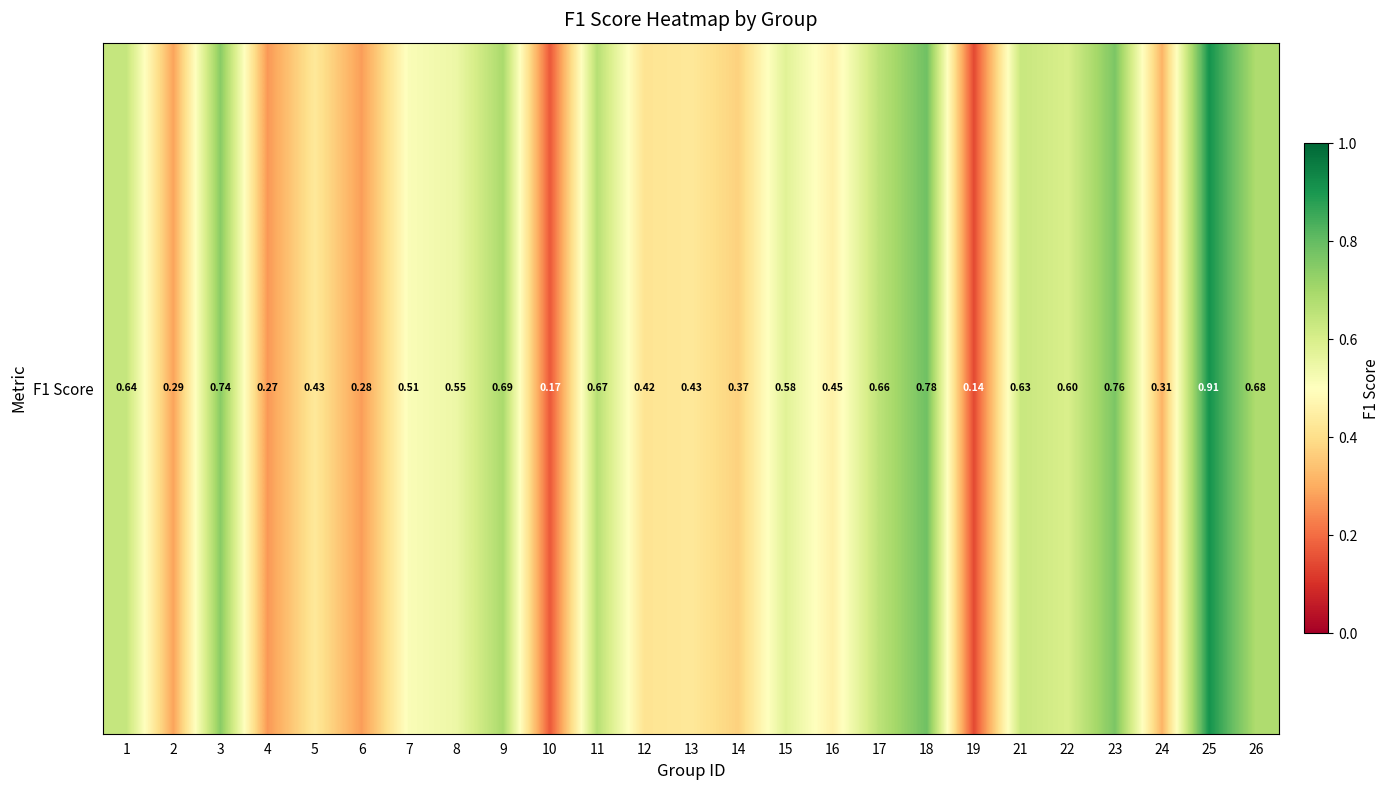

Is it true that the value at 10 is 0.0?

False